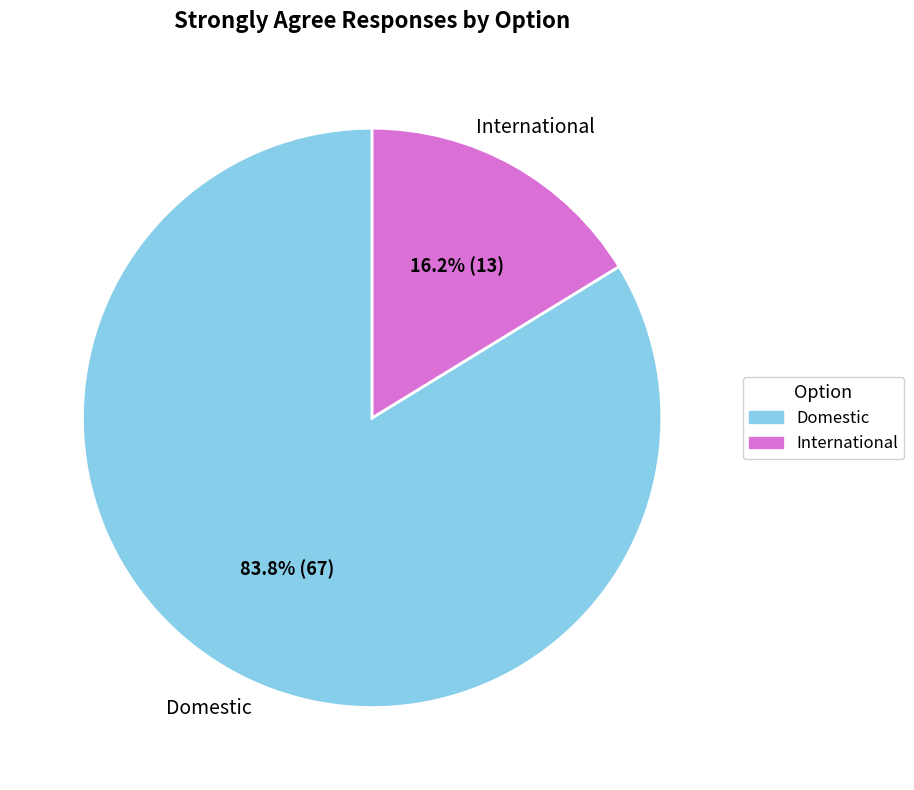

Between Domestic and International, which is larger?

Domestic